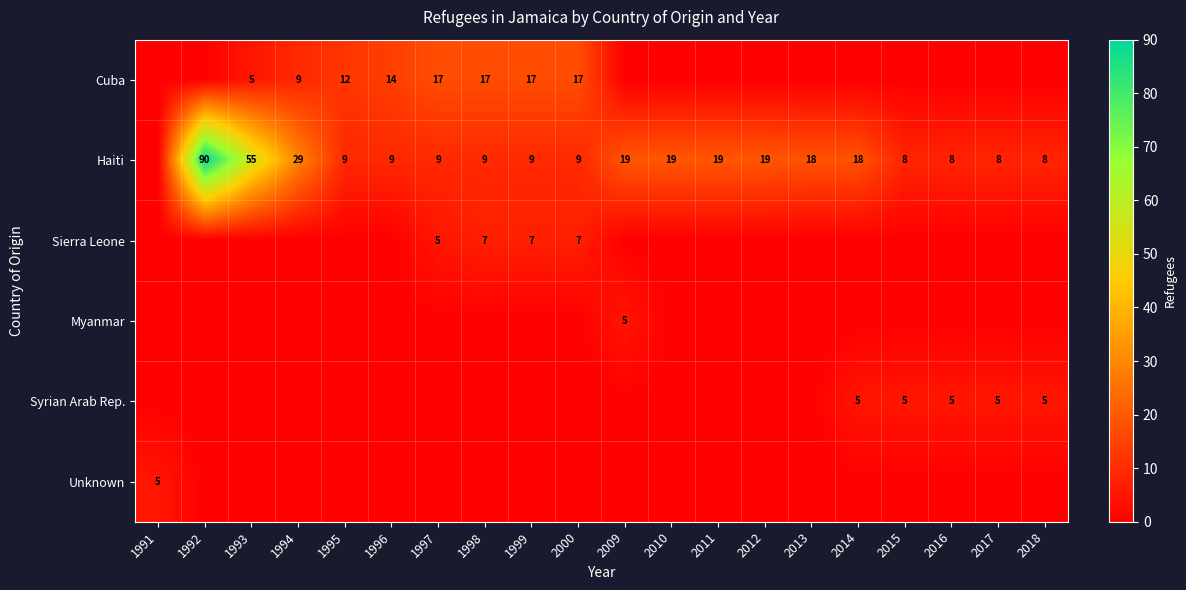

The Syrian Arab Rep. series shows 5 at 2014. True or false?

True